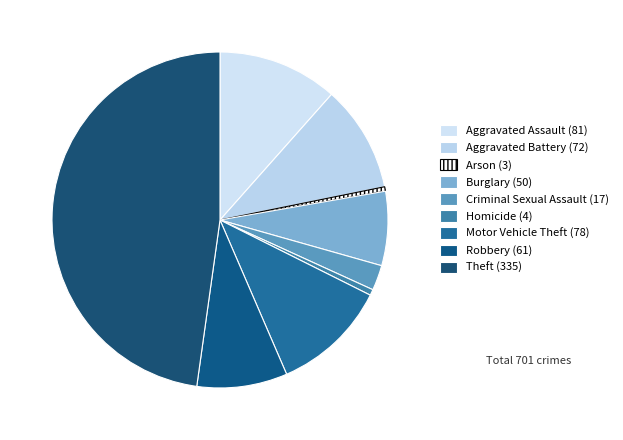

How many slices are in this pie chart?

9